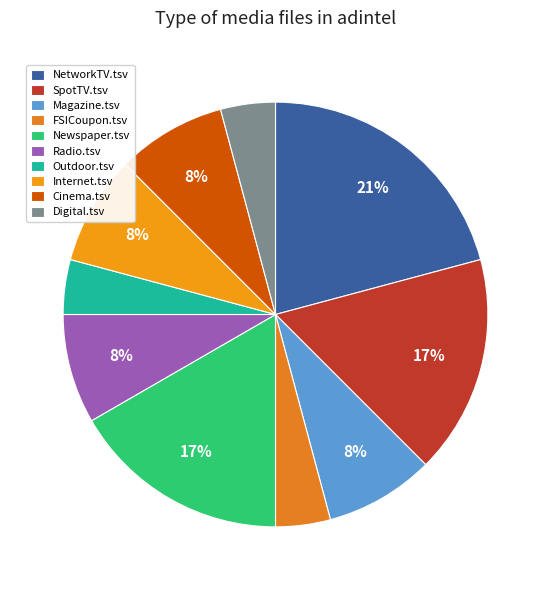

Does Cinema.tsv represent more than half of the total?

No